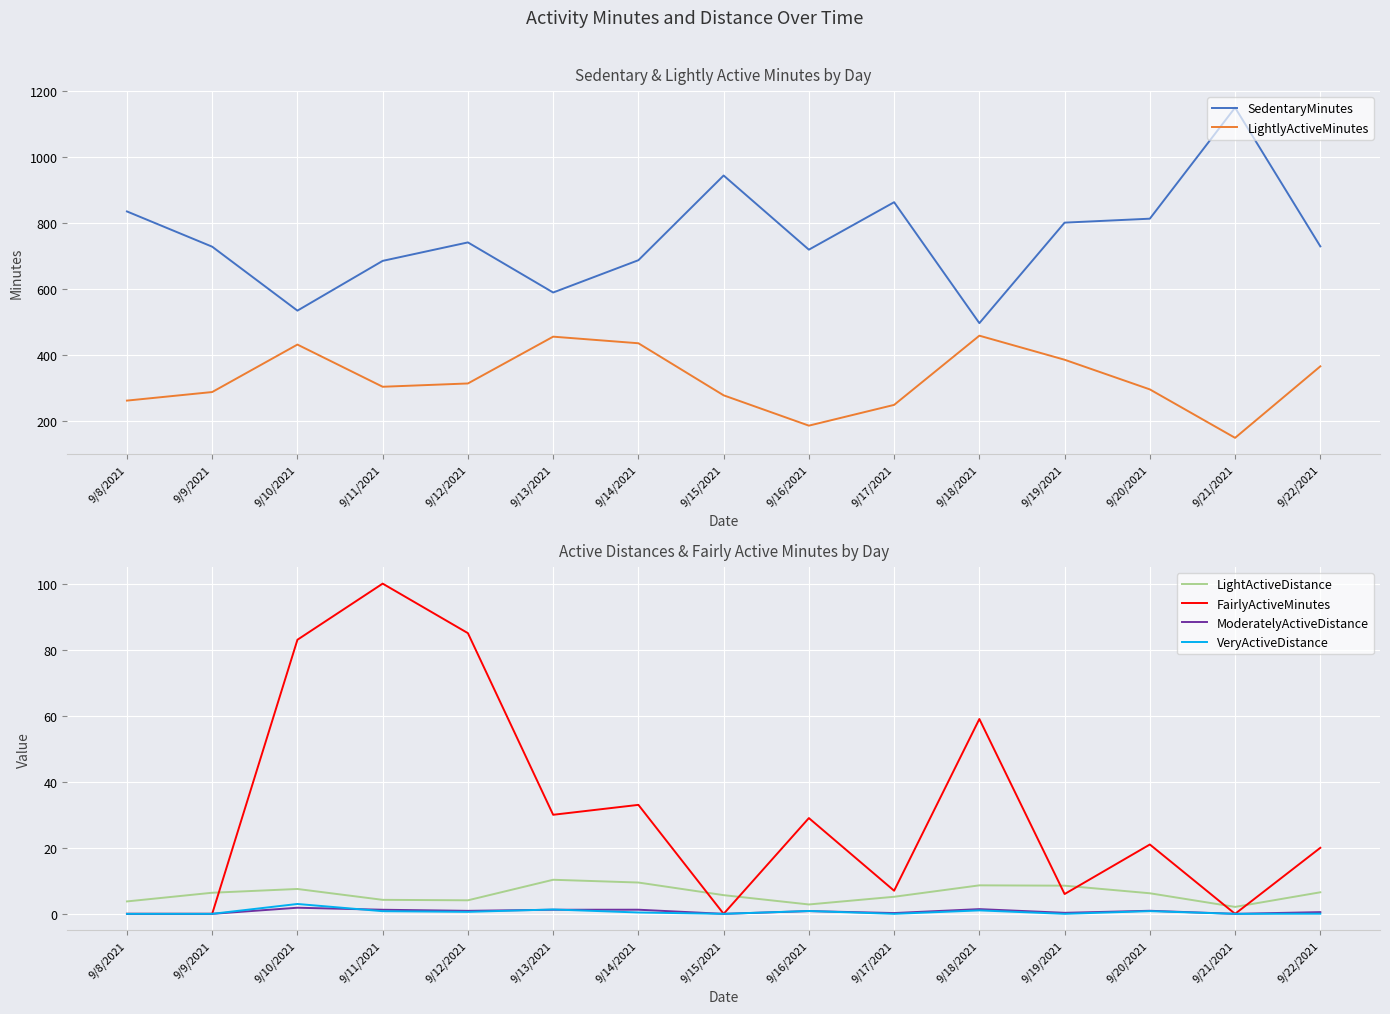

Where does the FairlyActiveMinutes series first go above 21?

9/10/2021